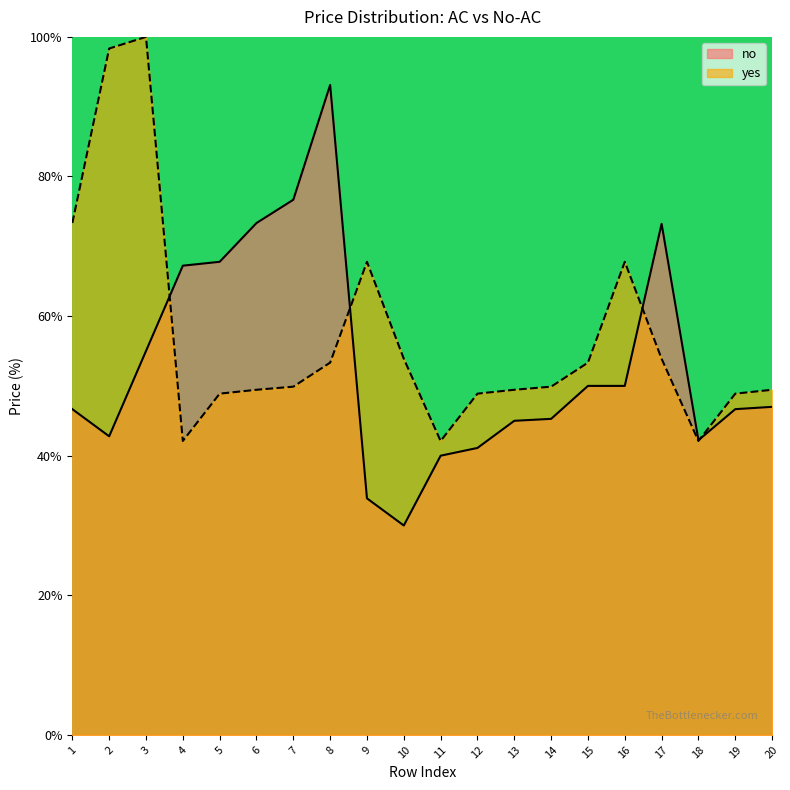

At which label is no closest to 61?

3